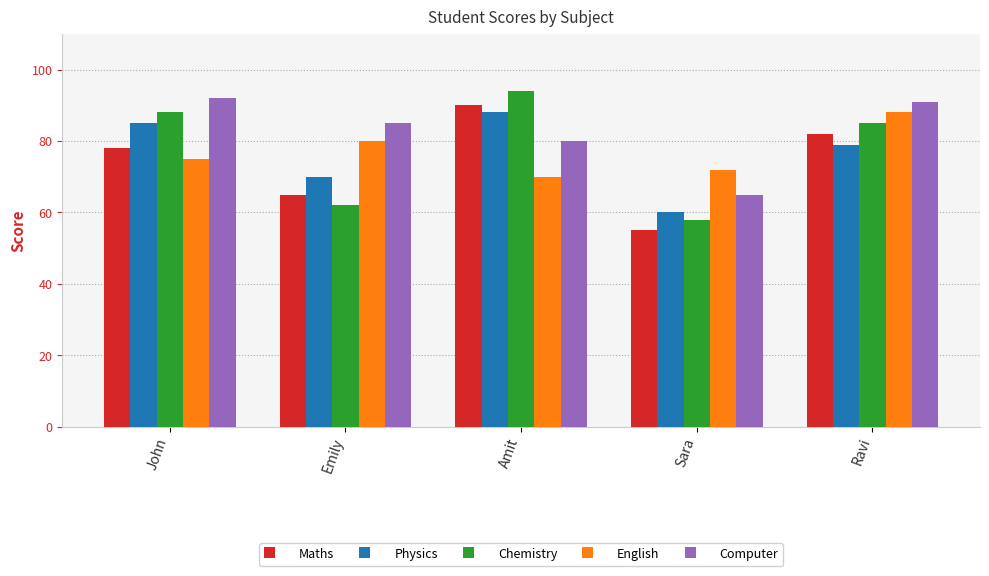

At which category does the chart reach its minimum across all series?

Sara